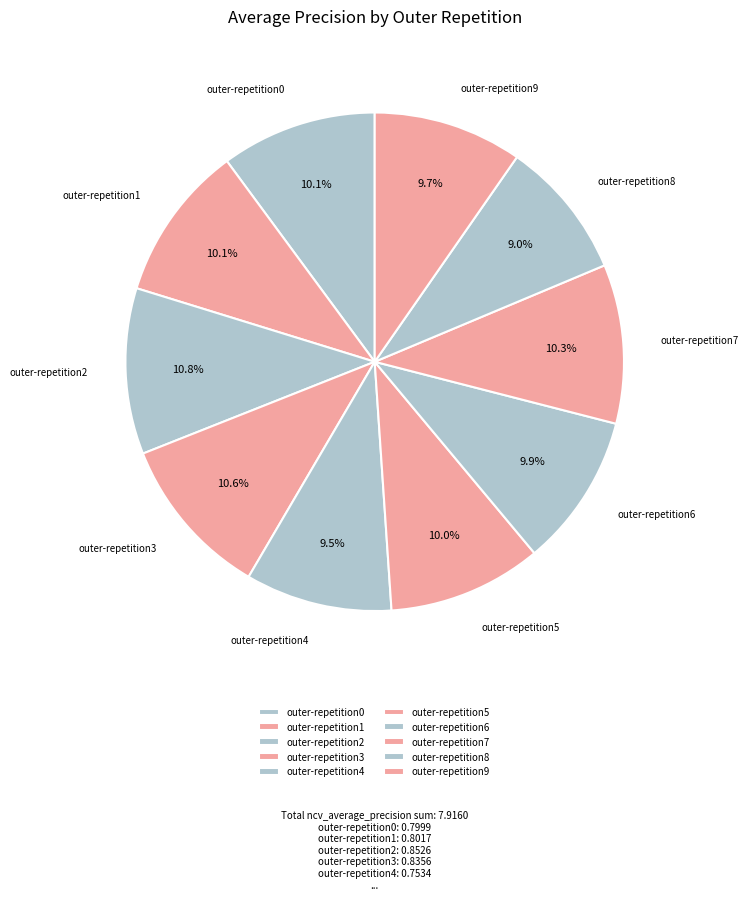

What percentage is the outer-repetition5 slice, to the nearest percent?

10%